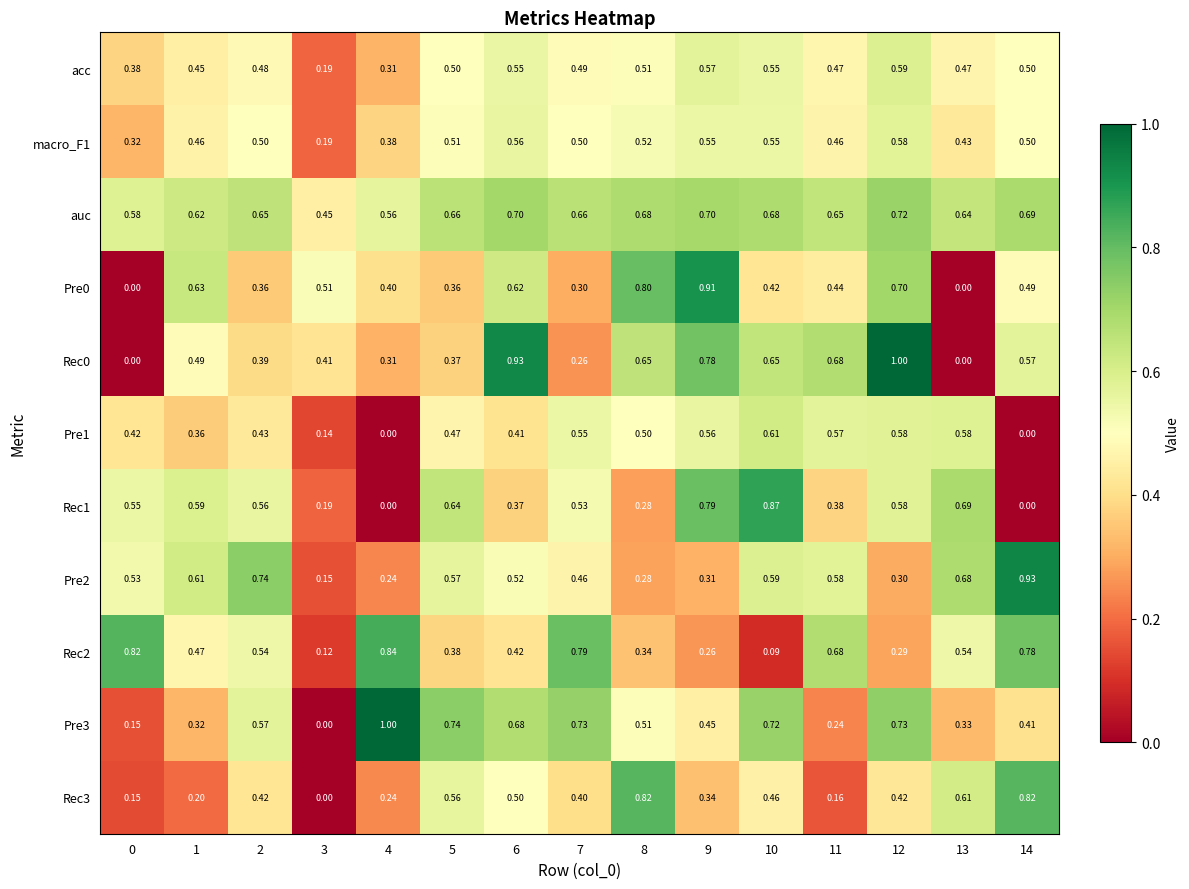

Which series has the largest total across all categories?

auc